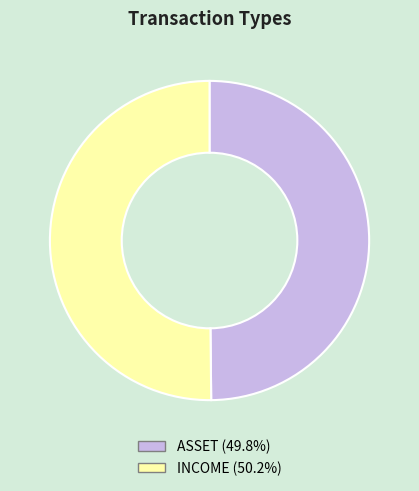

Approximately how many times larger is the value at INCOME compared to ASSET?

1.0